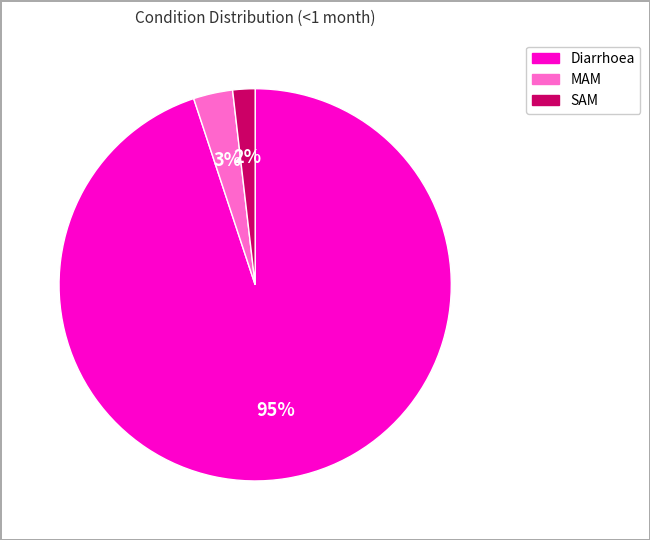

Which slice is the smallest?

SAM